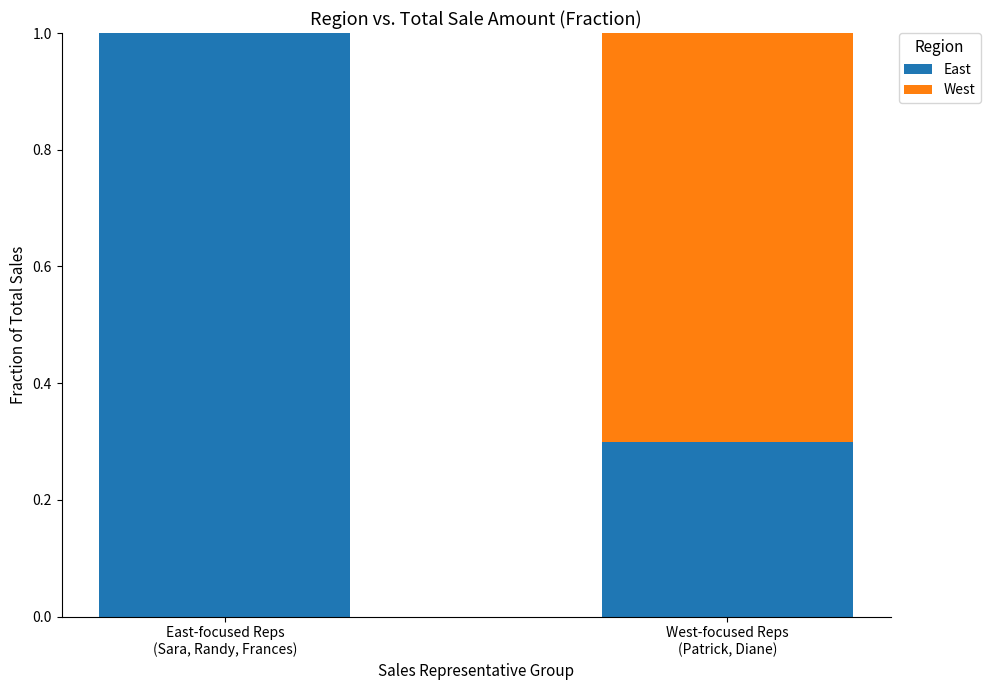

What is the sum of all East values?

1.3